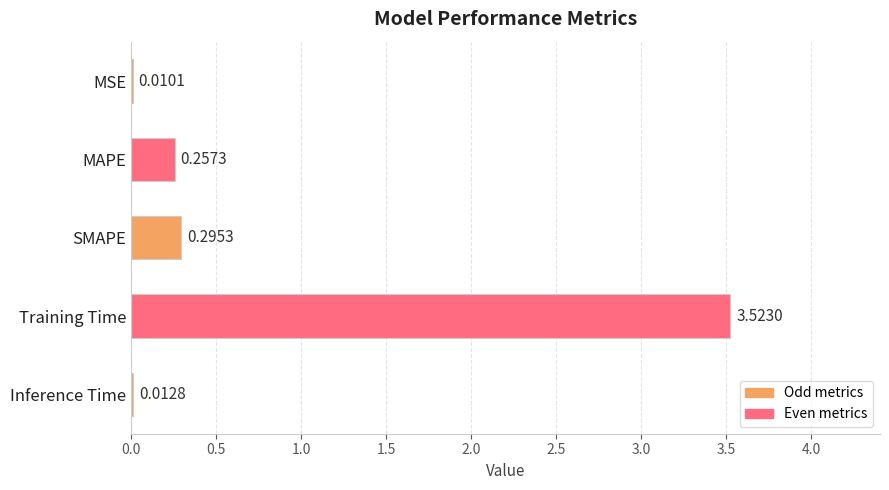

Which label corresponds to the largest value in the chart?

Training Time